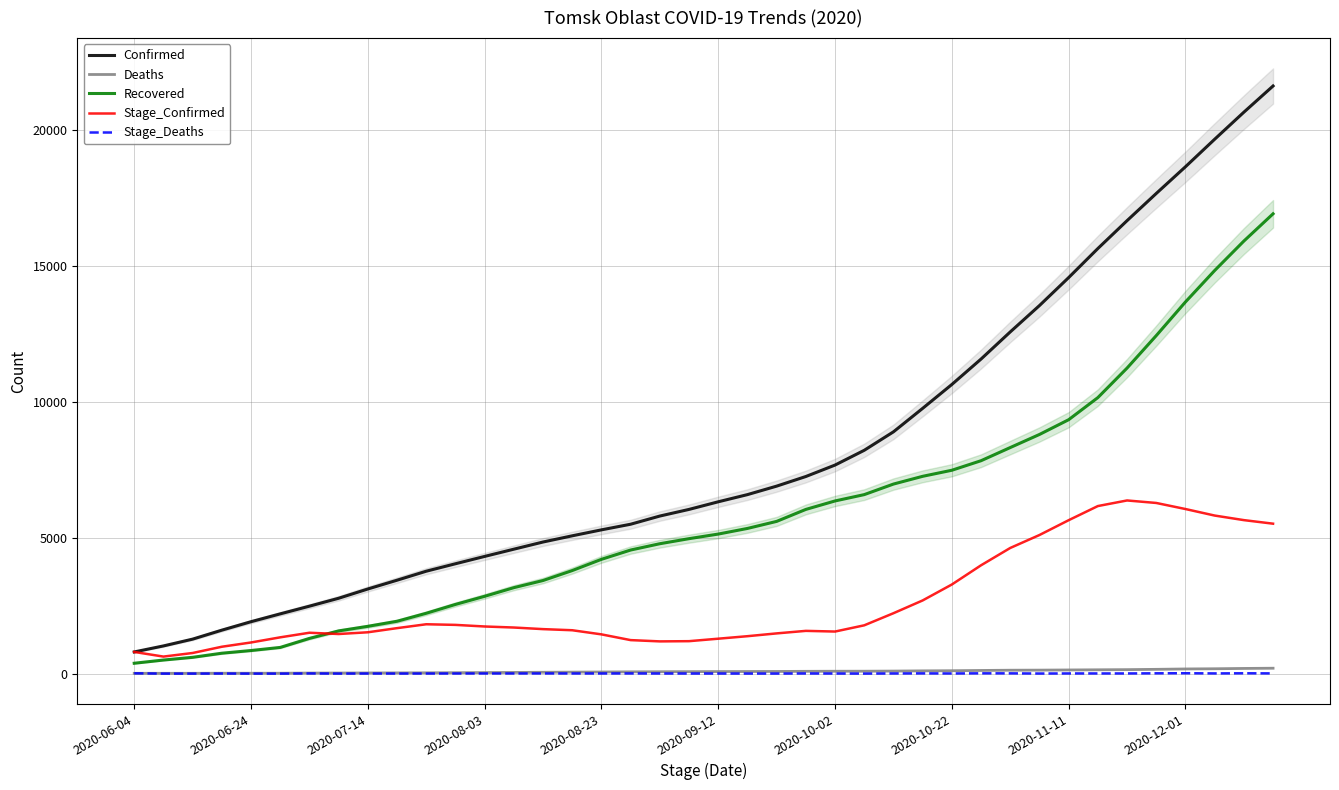

What is the difference between the maximum and second lowest values in the Stage_Confirmed series?

5610